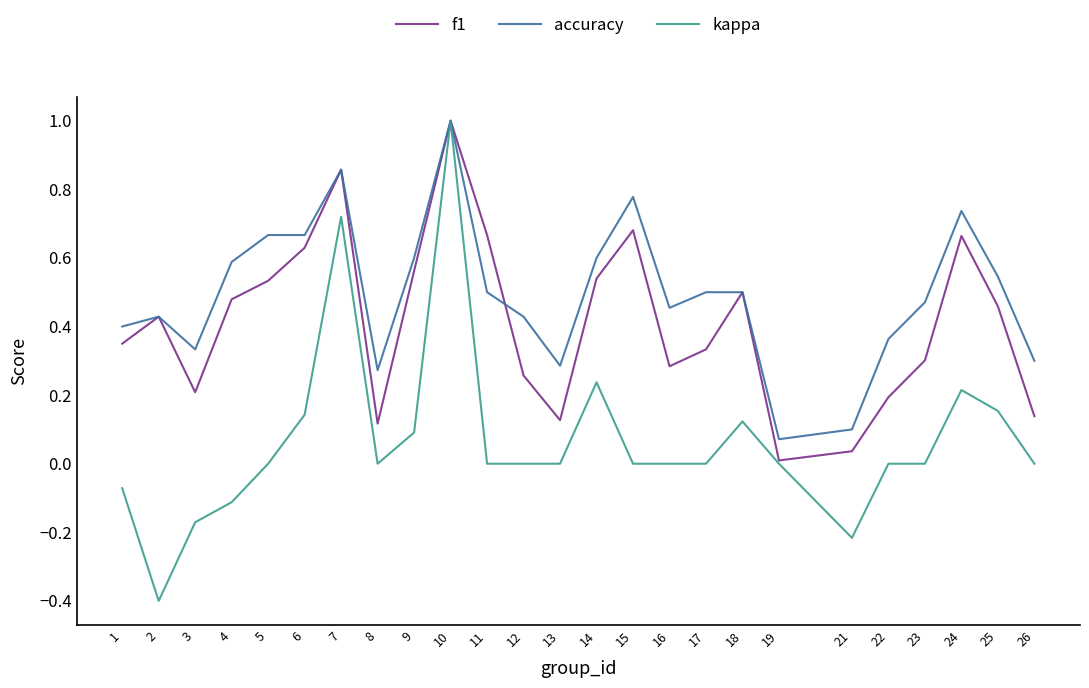

Count the number of data series in this chart.

3